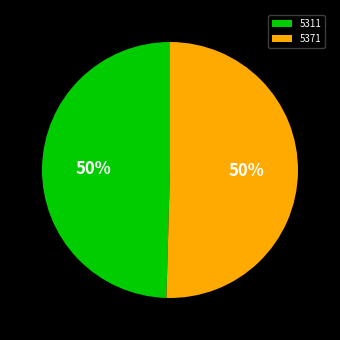

Which slice represents more than half of the pie?

5371